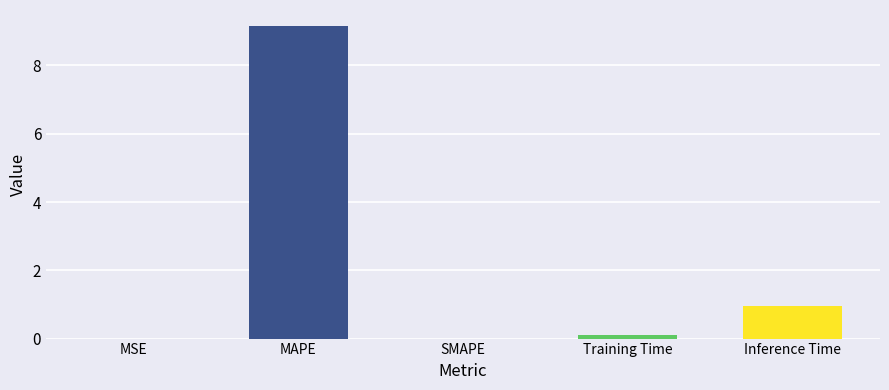

Count the number of categories in the chart.

5